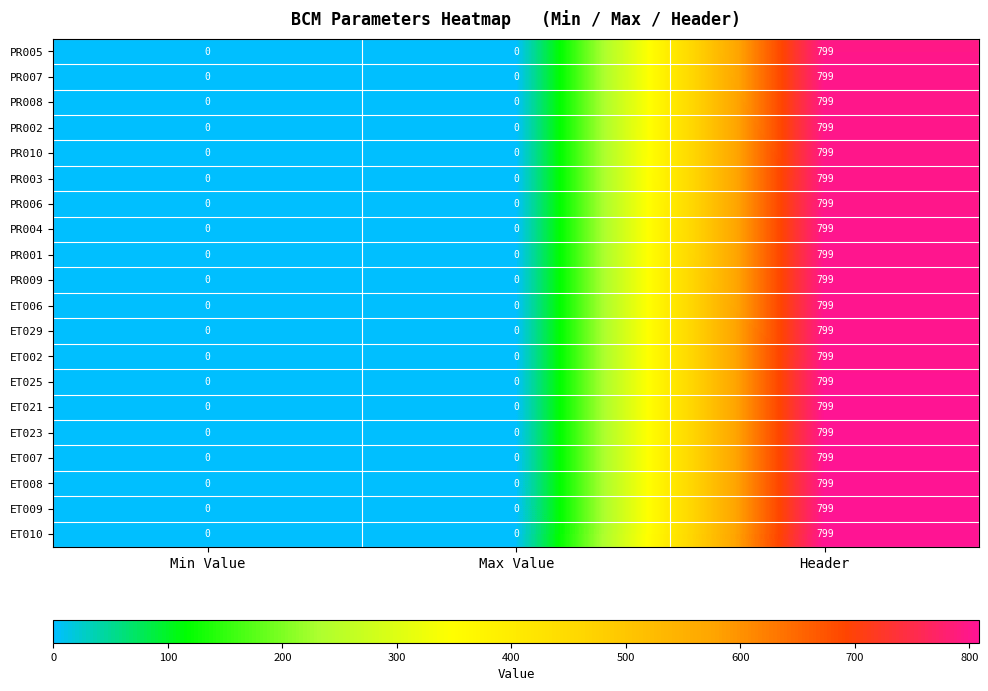

At which category is the sum across all series the highest?

Header